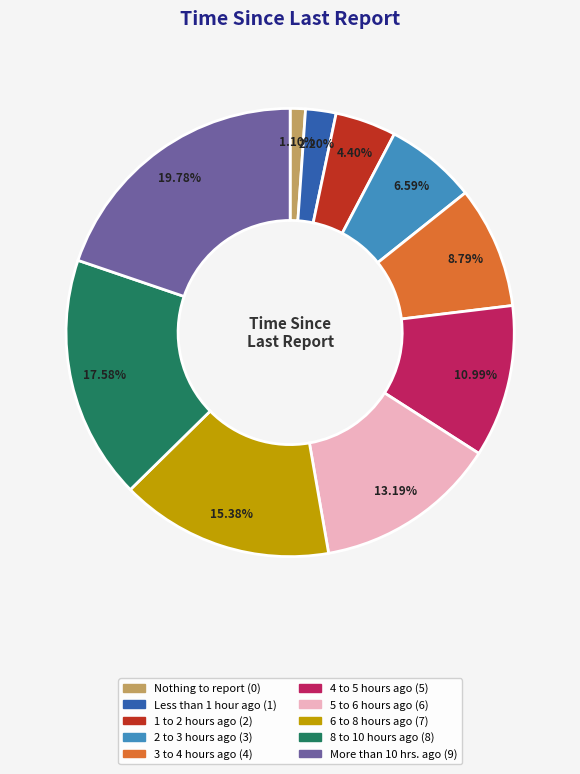

To the nearest percent, what is the difference between the largest and smallest slice percentages?

19%